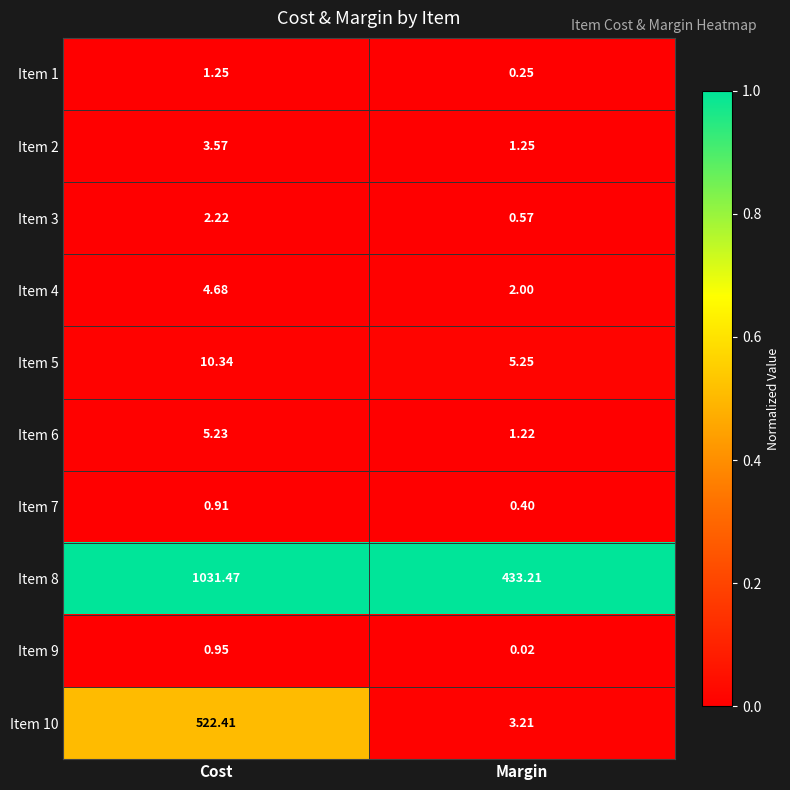

Which label corresponds to the smallest value in the chart?

Margin